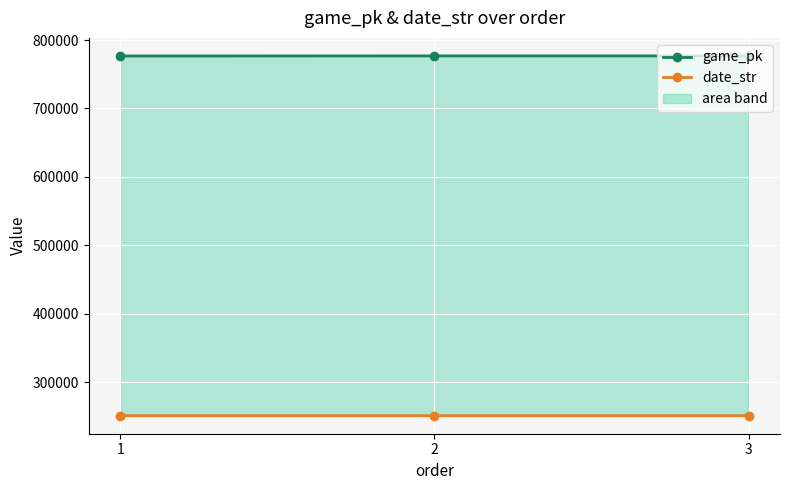

Read the game_pk value at 3, to the nearest 10.

776810